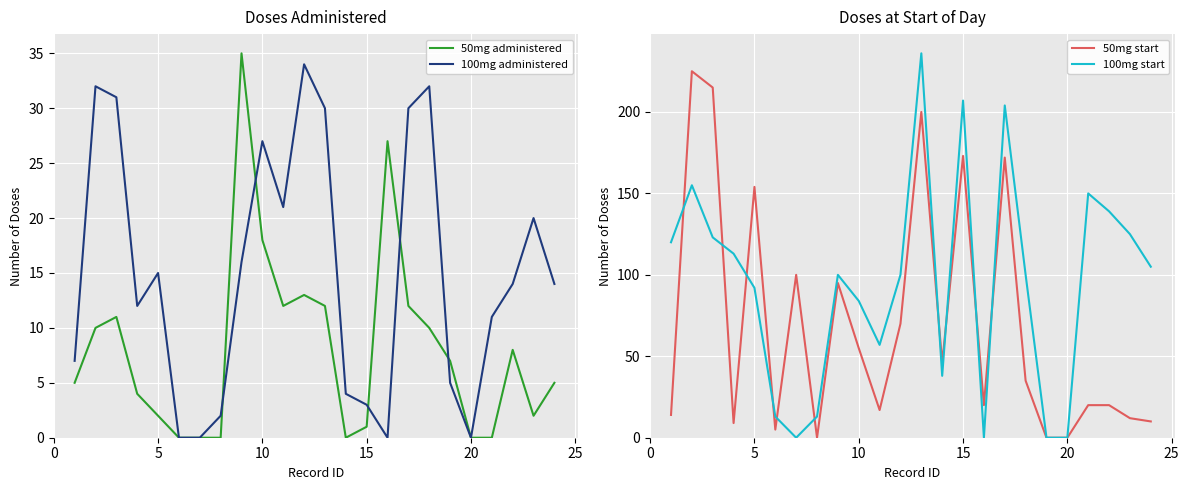

Where is 50mg administered nearest to the value 17?

10